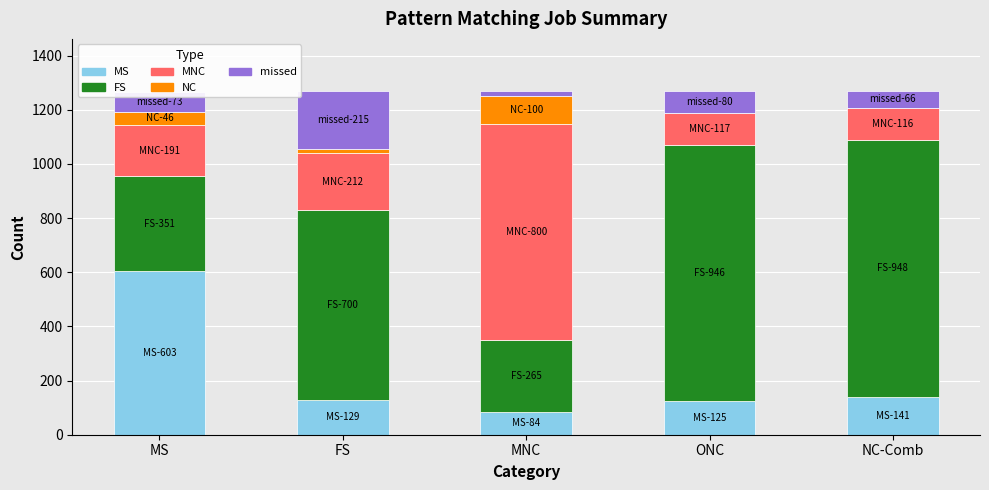

What is the total value across all series at MS?

1264